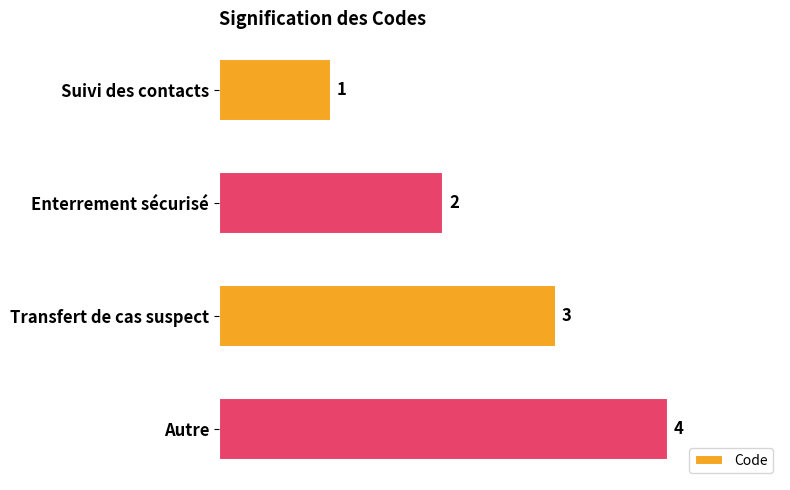

Which label corresponds to the smallest value in the chart?

Suivi des contacts